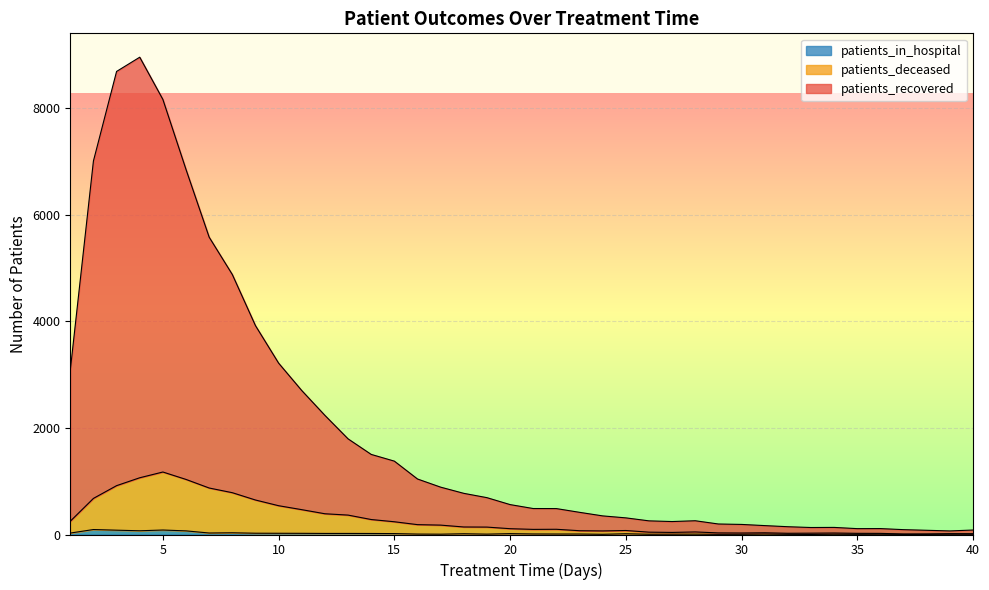

How many lines are shown in the chart?

3